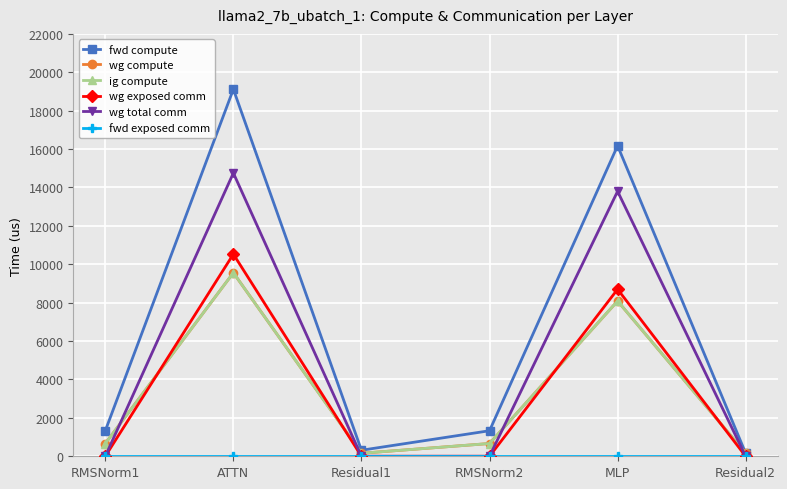

Does the chart have visible grid lines?

Yes